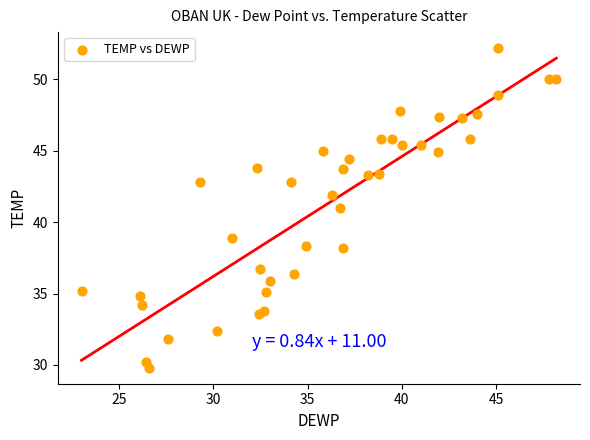

What is the range of Y values (max minus min)?

22.4